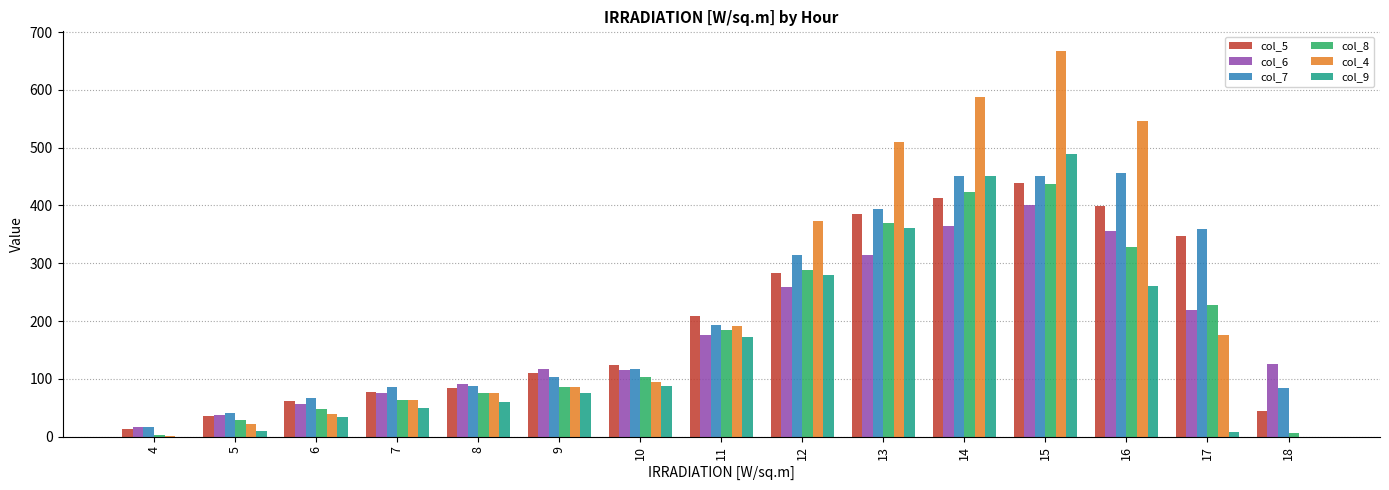

Which series has the largest range (max minus min)?

col_4